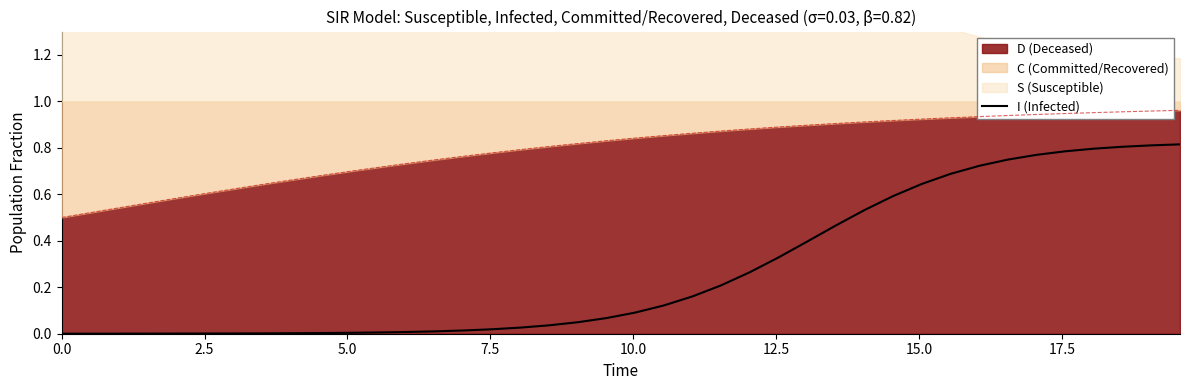

What is the greatest value displayed?

0.8